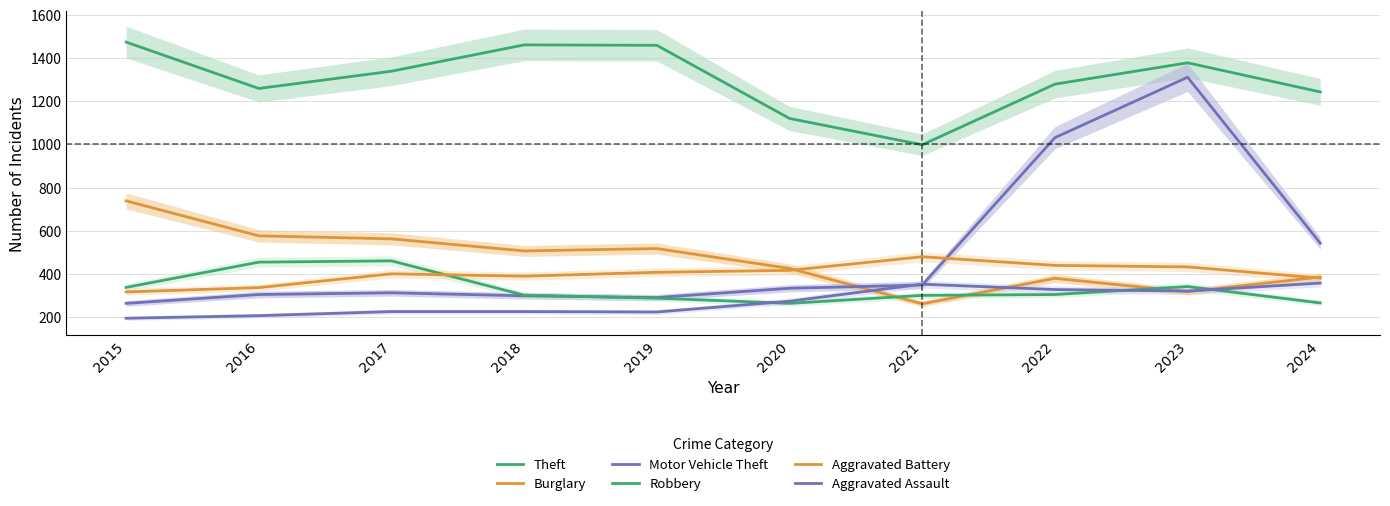

Reading left to right, extract all data points from this chart.

Theft: 2015=1474	2016=1259	2017=1339	2018=1461	2019=1459	2020=1120	2021=998	2022=1279	2023=1378	2024=1243
Burglary: 2015=738	2016=576	2017=562	2018=506	2019=517	2020=425	2021=261	2022=379	2023=317	2024=385
Motor Vehicle Theft: 2015=263	2016=304	2017=312	2018=298	2019=290	2020=333	2021=348	2022=1031	2023=1311	2024=542
Robbery: 2015=337	2016=454	2017=460	2018=301	2019=287	2020=263	2021=300	2022=304	2023=341	2024=265
Aggravated Battery: 2015=316	2016=336	2017=400	2018=389	2019=407	2020=416	2021=479	2022=439	2023=432	2024=380
Aggravated Assault: 2015=194	2016=206	2017=225	2018=225	2019=223	2020=273	2021=352	2022=327	2023=320	2024=357